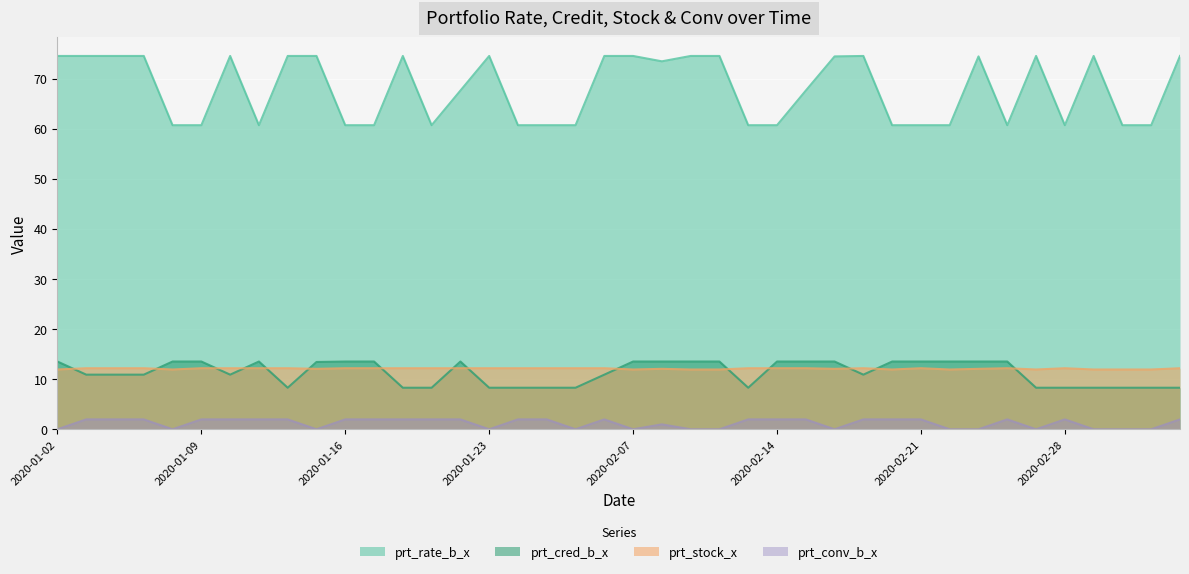

Between 2020-02-12 and 2020-02-18, which series saw the biggest shift?

prt_stock_x